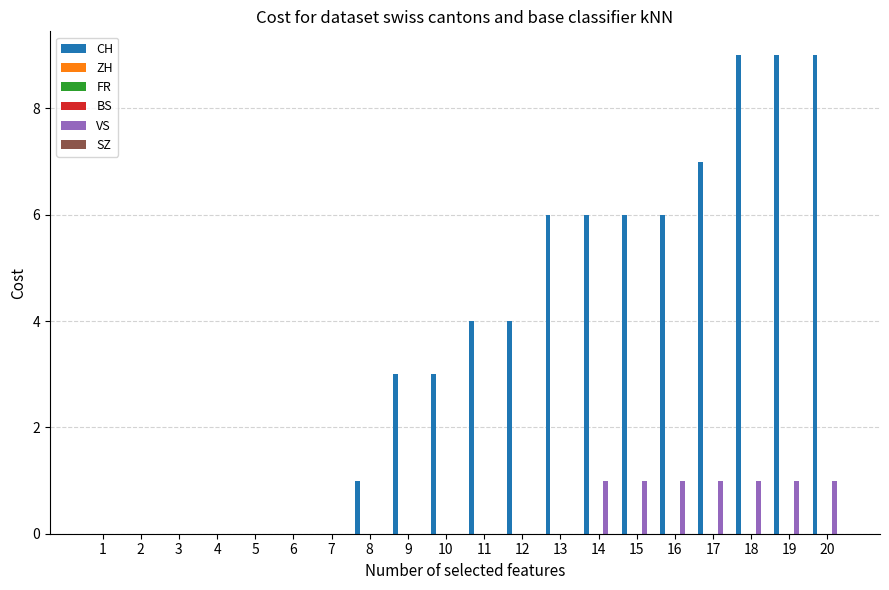

Are the bars grouped side by side (vs. stacked)?

Yes